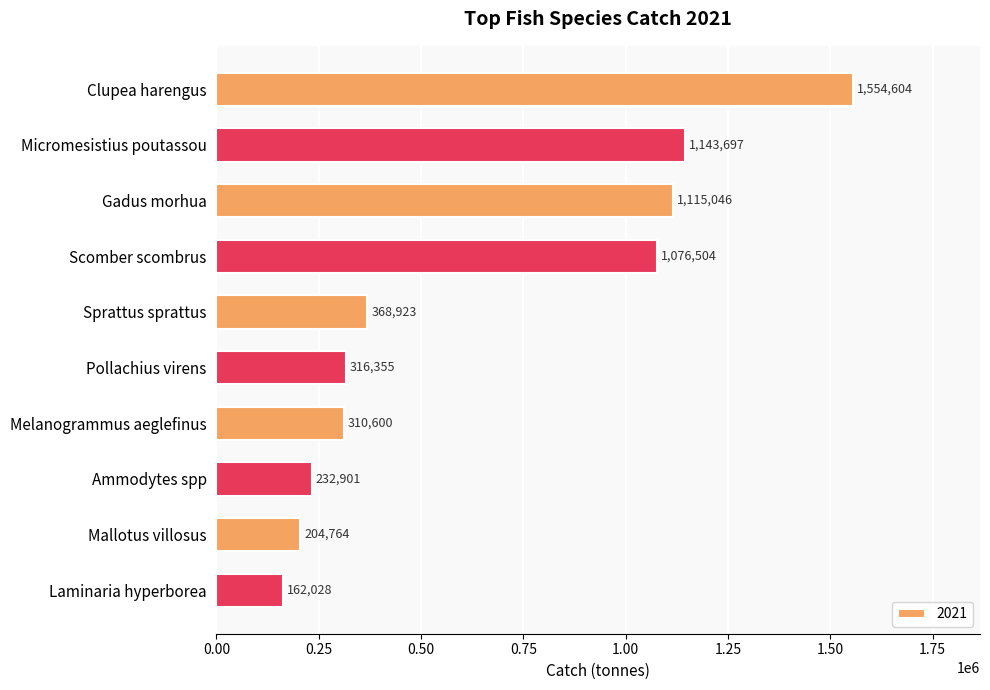

What is the label of the 8th bar from the bottom?

Gadus morhua